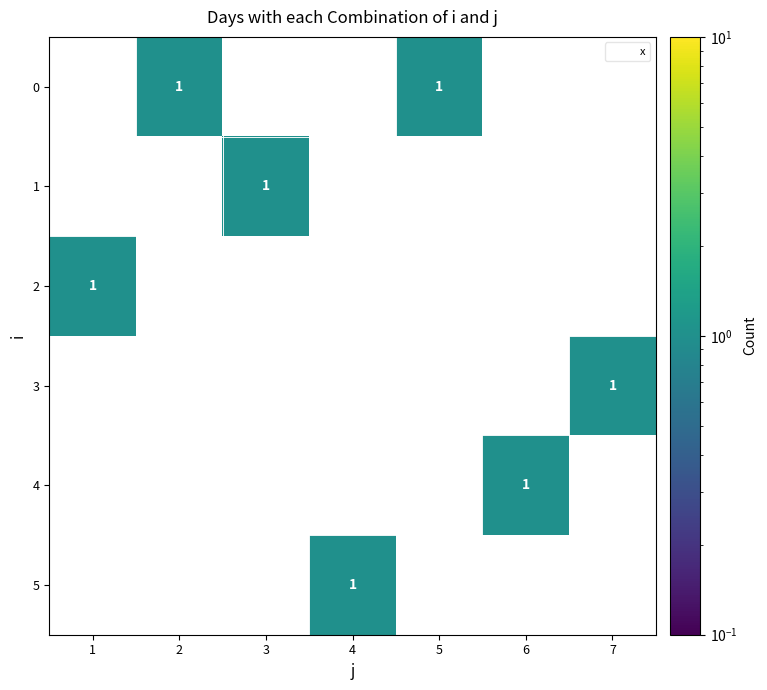

What is the difference between the maximum and minimum values in the 5 series?

1